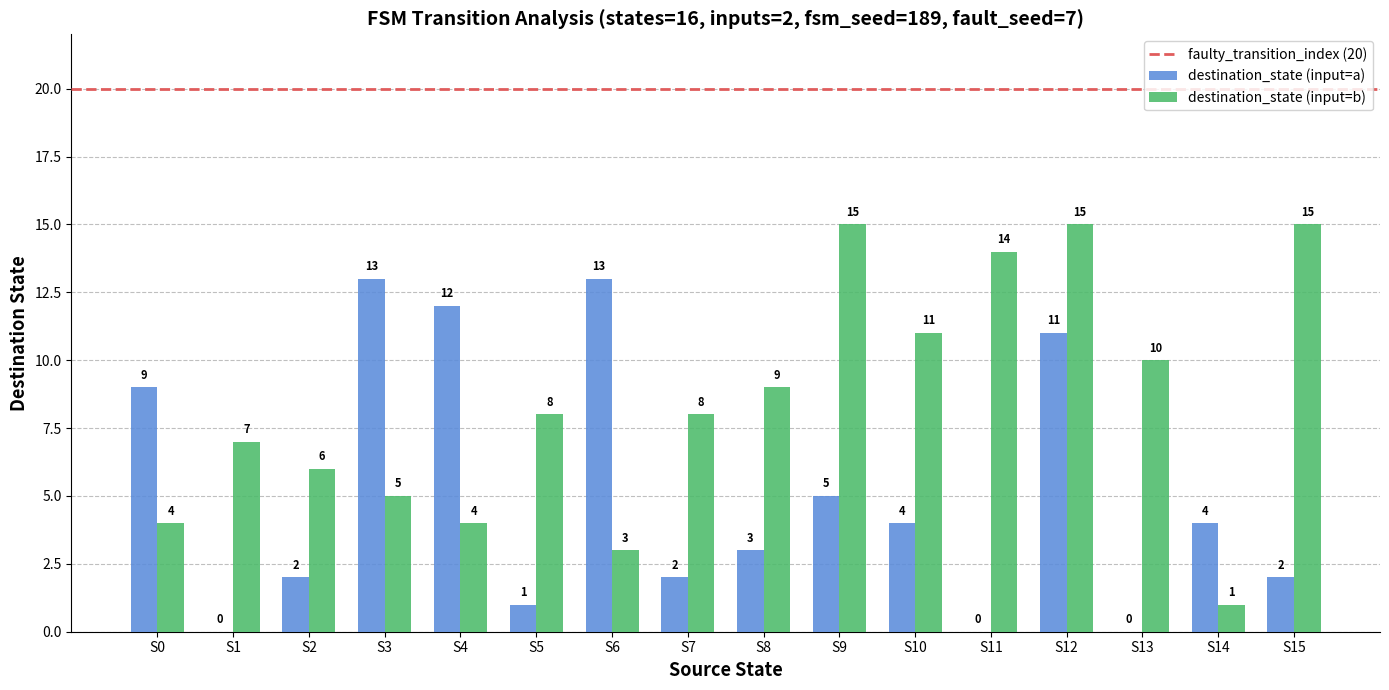

Which series has the largest total across all categories?

destination_state (input=b)